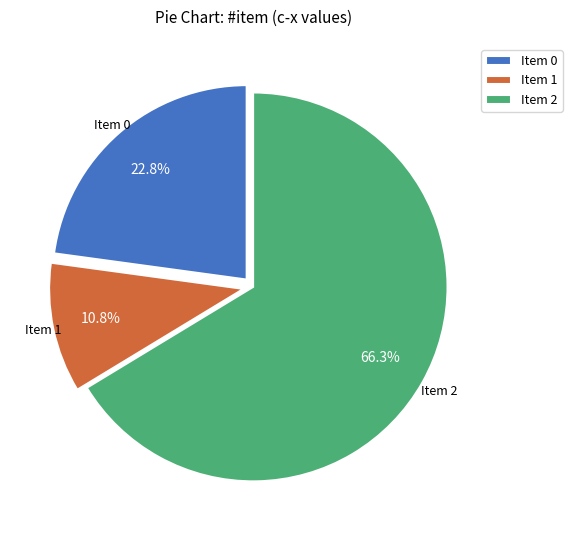

Which category has the smallest portion of the pie?

Item 1